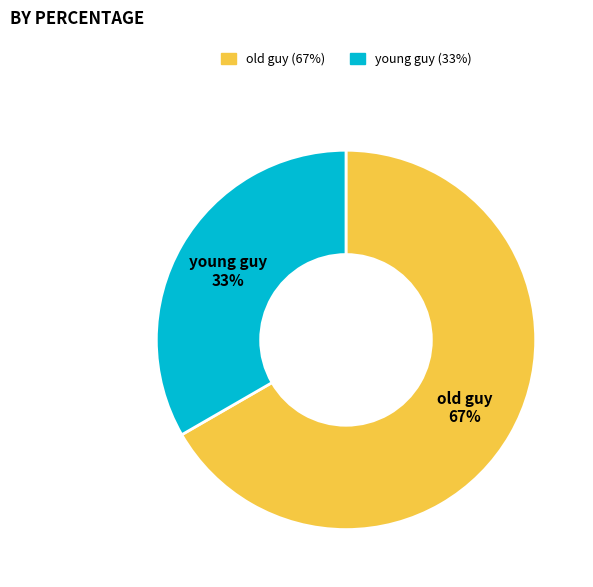

What is the ratio of the value at old guy (67%) to the value at young guy (33%)?

2.0